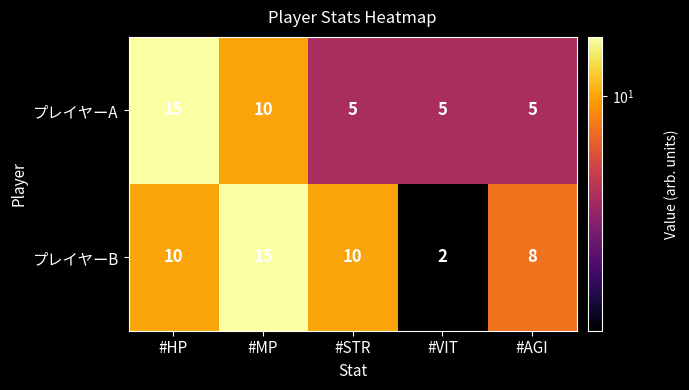

Reading left to right, extract all data points from this chart.

プレイヤーA: 15	10	5	5	5
プレイヤーB: 10	15	10	2	8